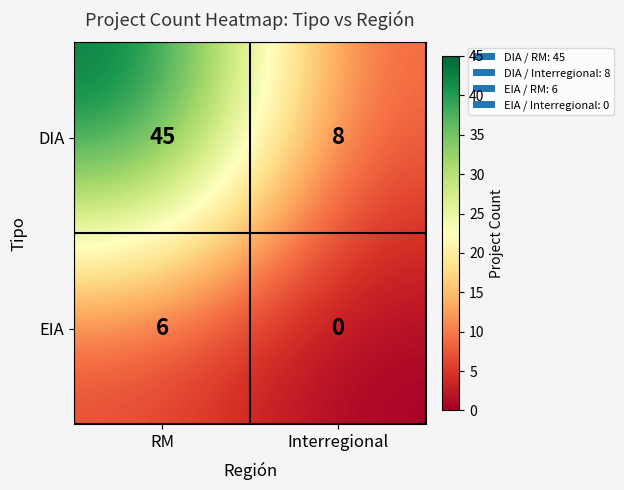

What is the sum of all EIA values?

6